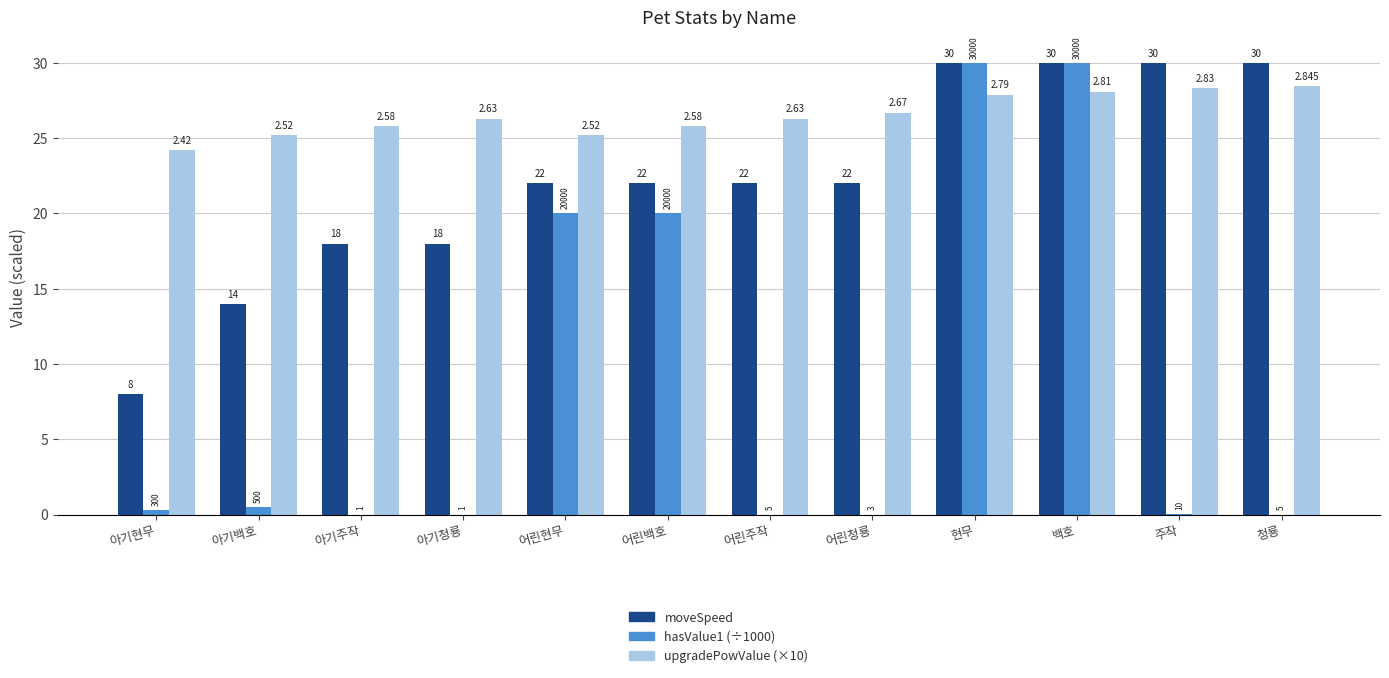

What are all the series names shown in the legend?

moveSpeed, hasValue1 (÷1000), upgradePowValue (×10)